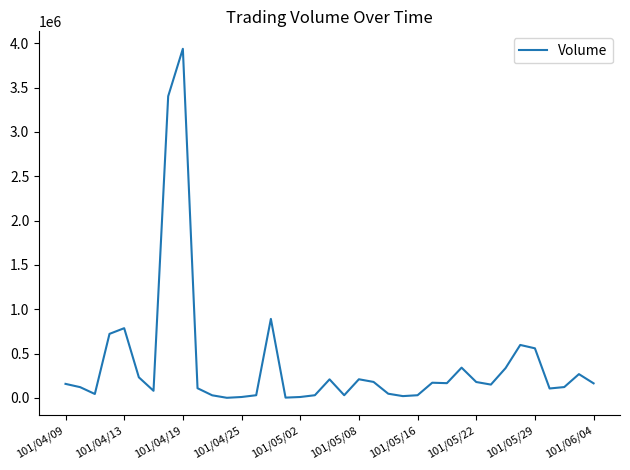

What is the maximum value shown in the chart?

3937000